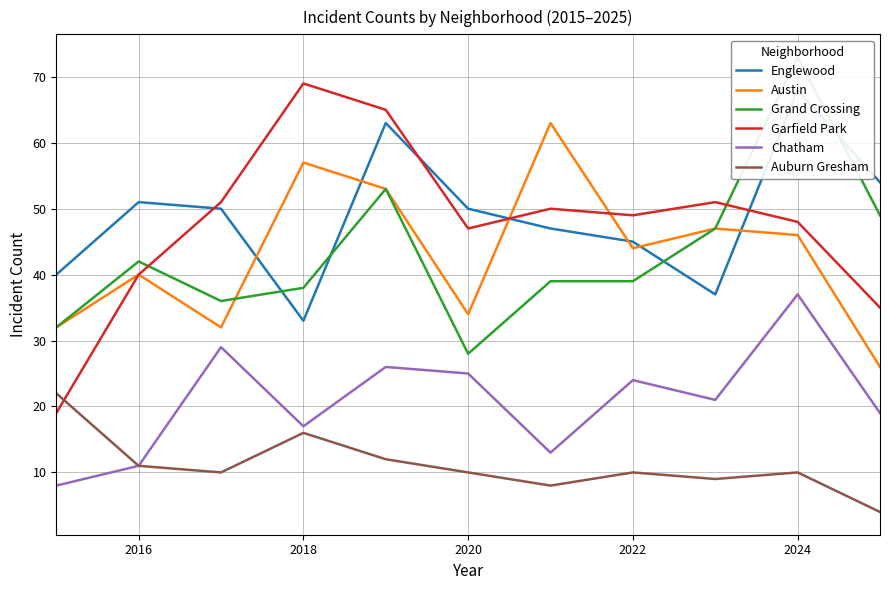

Which series has the largest total across all categories?

Englewood